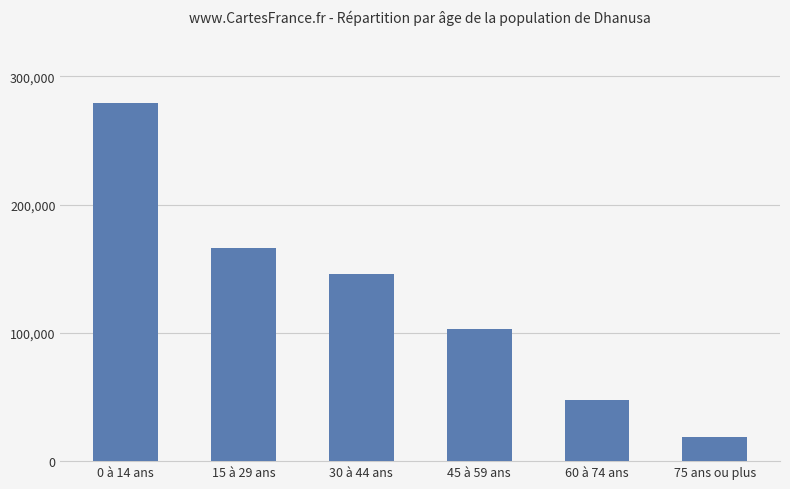

What is the greatest value displayed?

279335